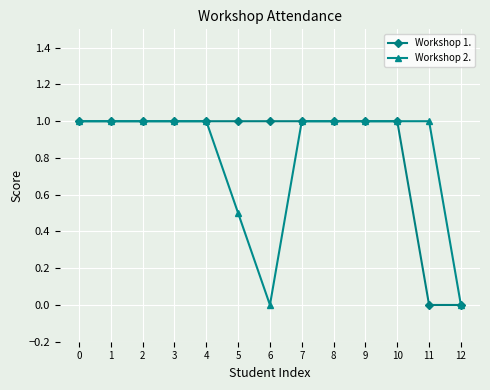

Rank the series by their average value, from highest to lowest.

Workshop 1., Workshop 2.